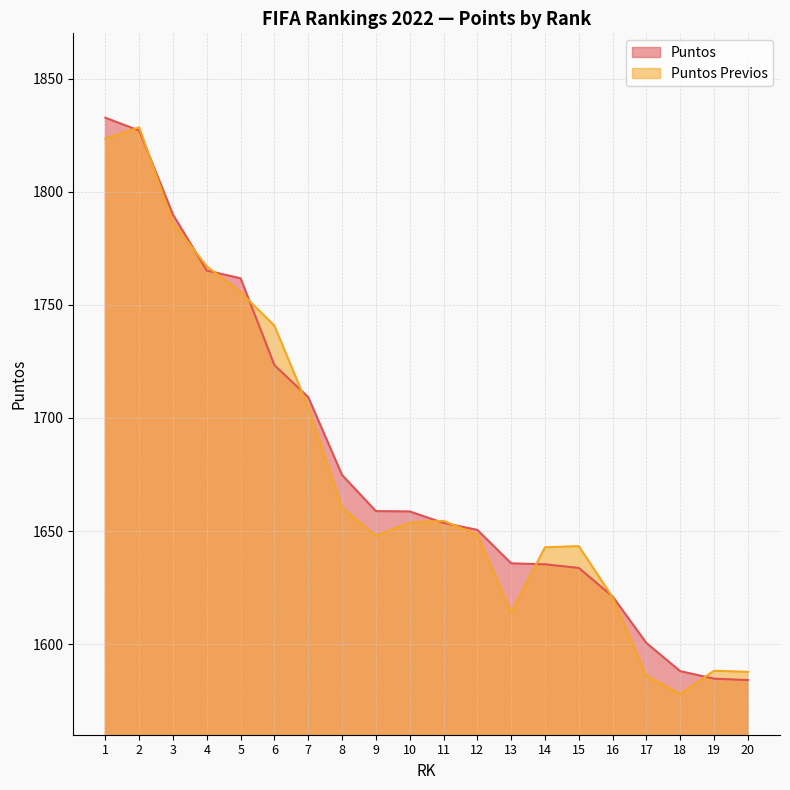

In Puntos Previos, how many points are lower than both neighbors (excluding endpoints)?

3